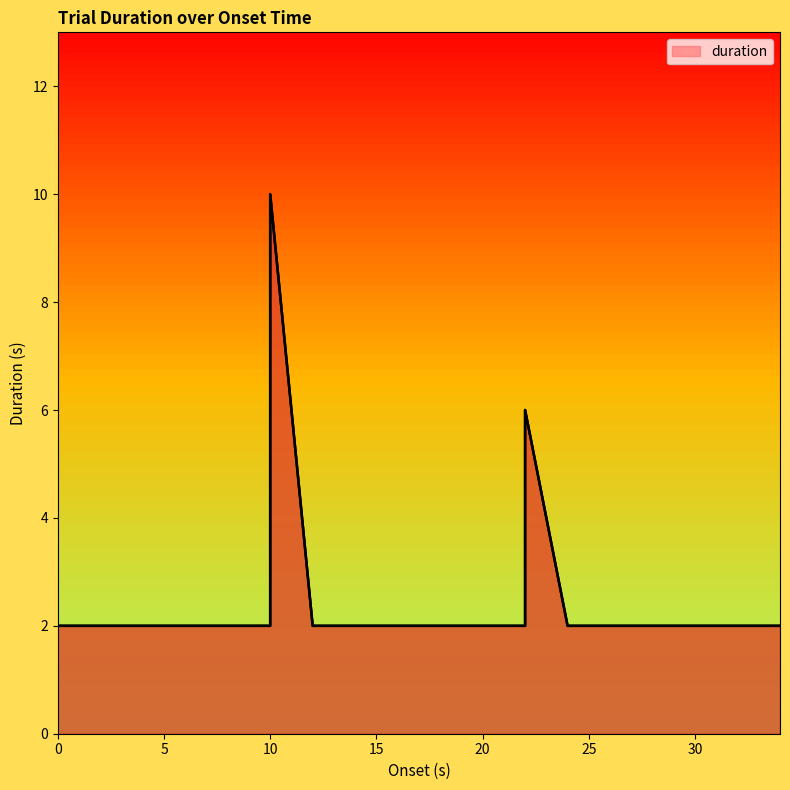

Is it true that the value at 8.0 is 1?

False